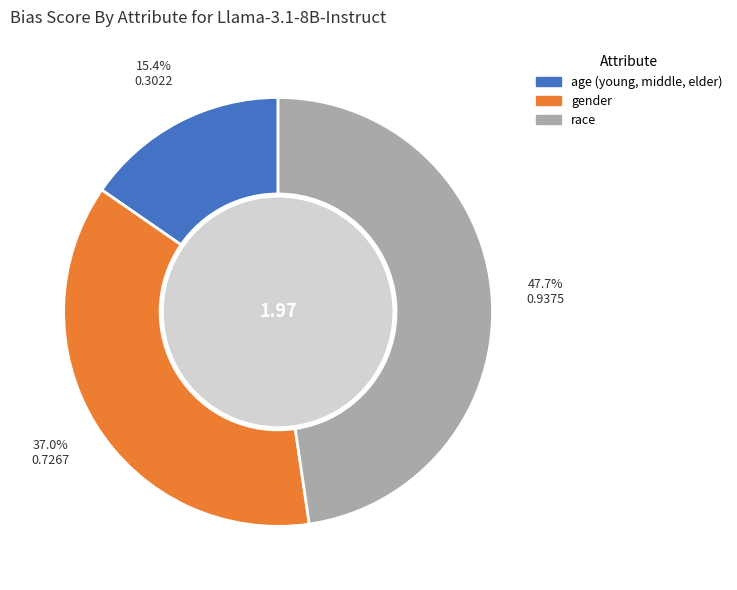

Is gender the majority of the pie?

No